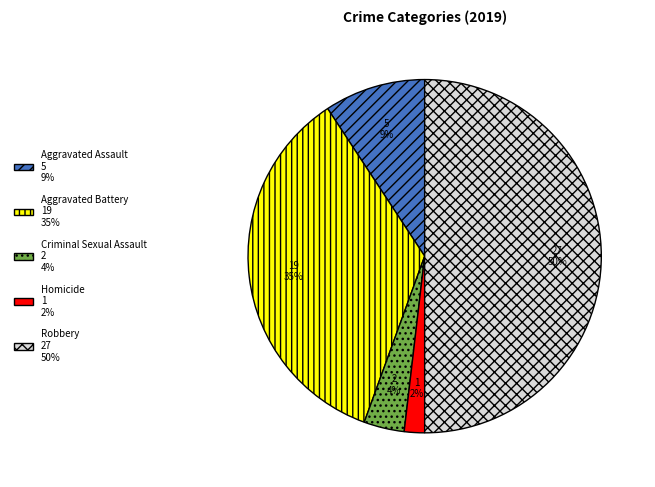

Which slice is the smallest?

Homicide